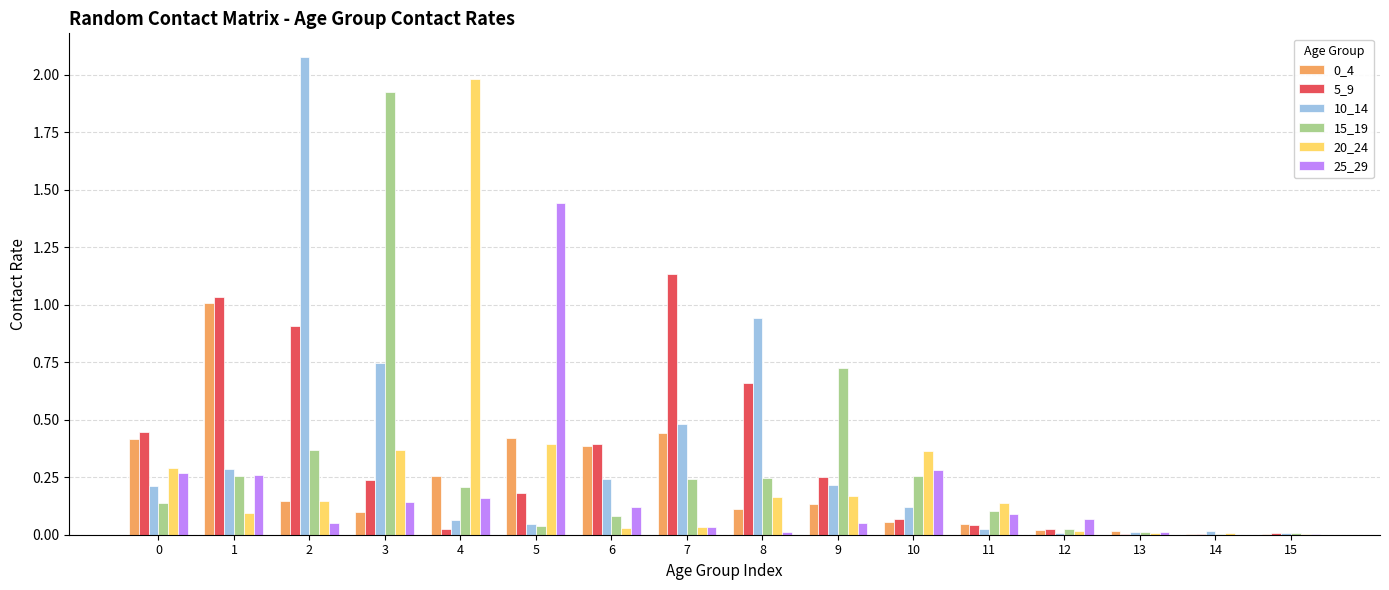

Are the bars grouped side by side (vs. stacked)?

Yes